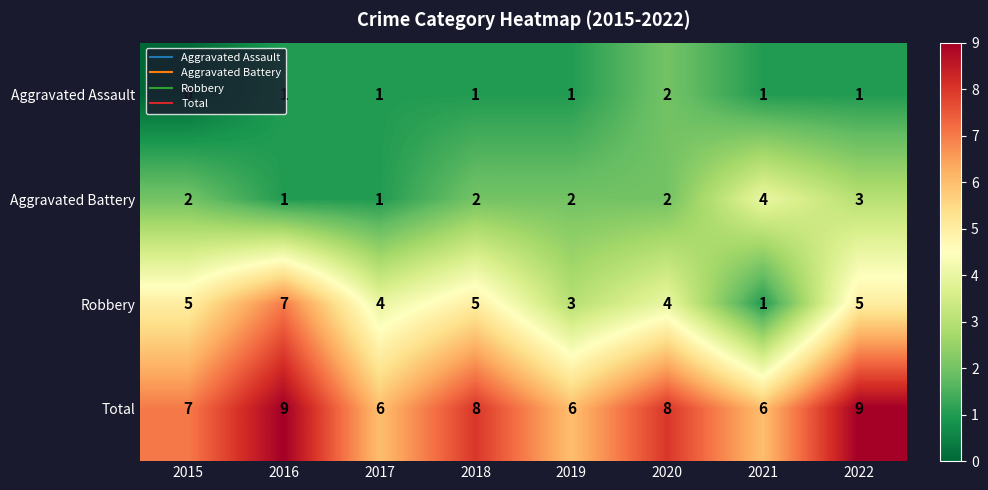

What is the difference between the second highest and second lowest values in the Total series?

3